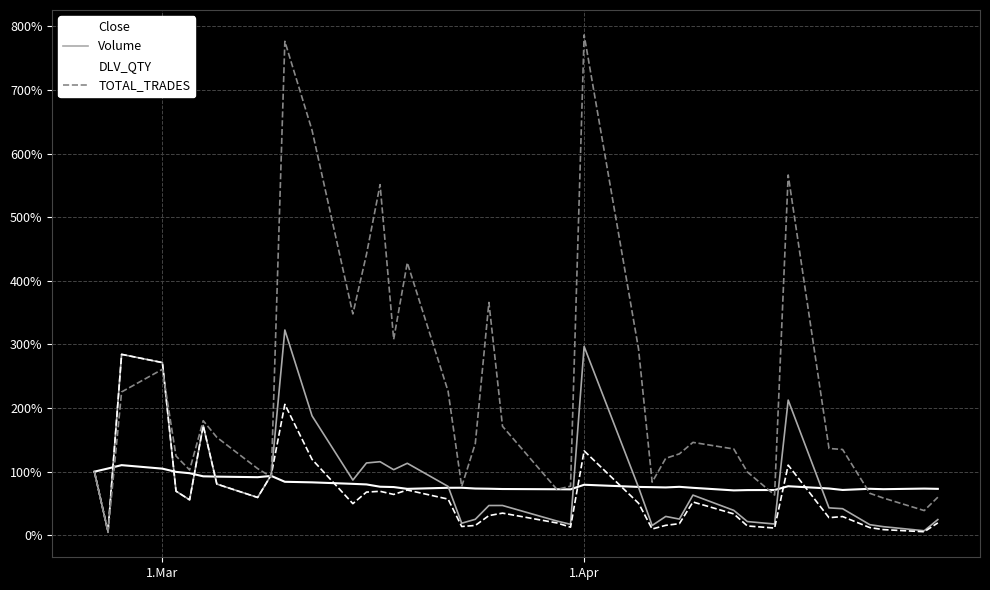

Rank the series by their maximum value, from lowest to highest.

Close, DLV_QTY, Volume, TOTAL_TRADES